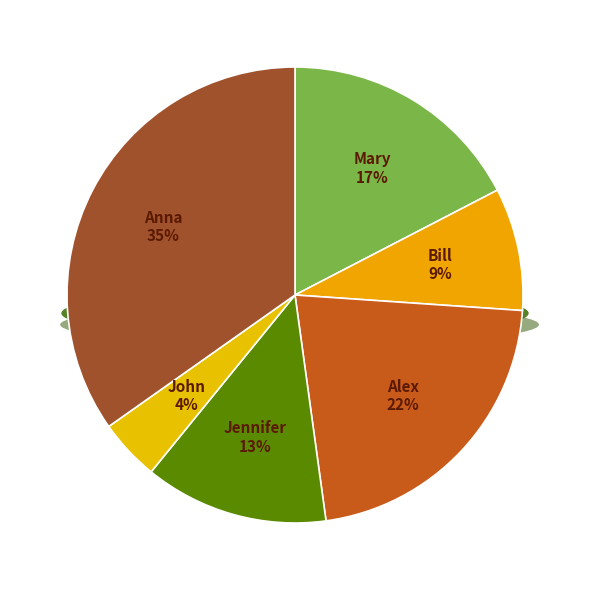

To the nearest percent, what is the difference between the Jennifer and Bill slice percentages?

4%